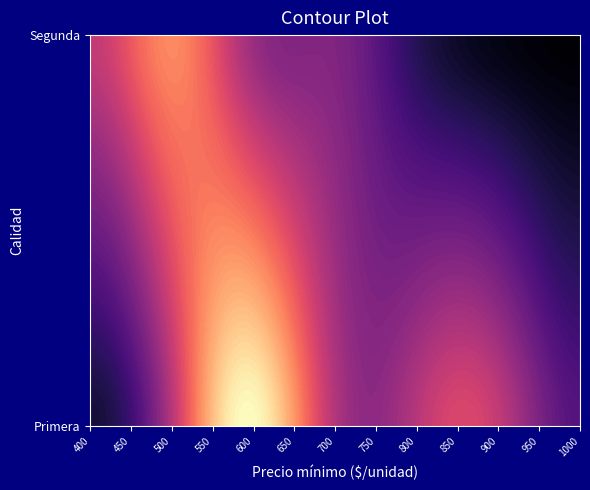

Read the Primera value at 600.

17190